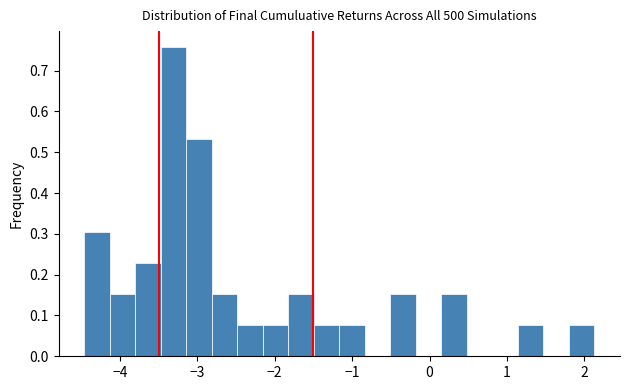

Read against the x-axis, roughly where is the centre of the tallest bar?

-3.3